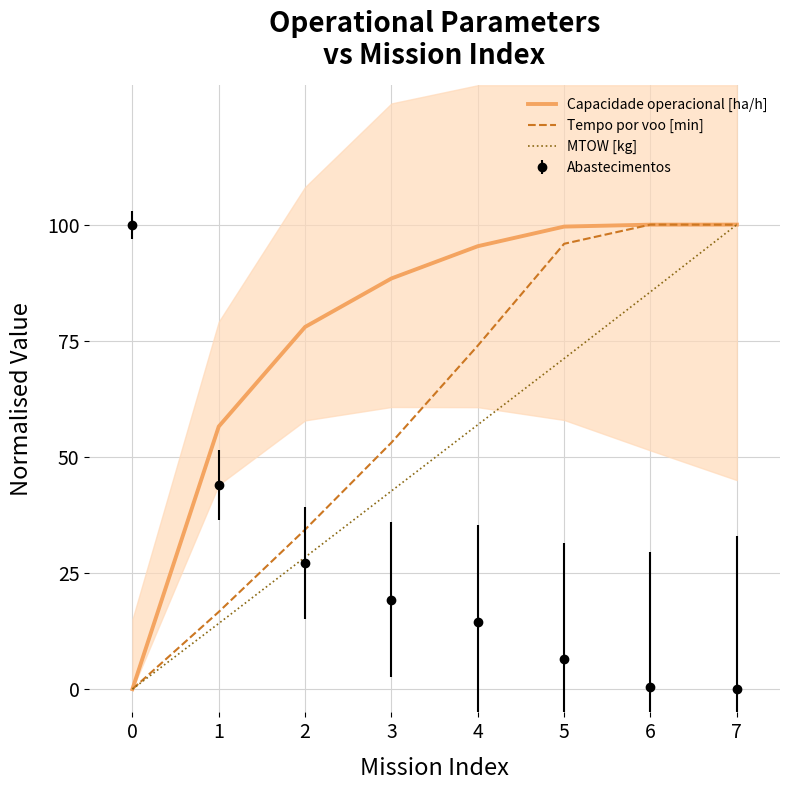

Reading right to left, transcribe all the data shown in this chart.

Capacidade operacional [ha/h]: 100.0	100.0	99.6	95.4	88.4	78.0	56.5	0.0
Tempo por voo [min]: 100.0	100.0	95.9	73.9	53.1	34.4	16.6	0.0
MTOW [kg]: 100.0	85.5	71.2	56.9	42.7	28.4	14.1	0.0